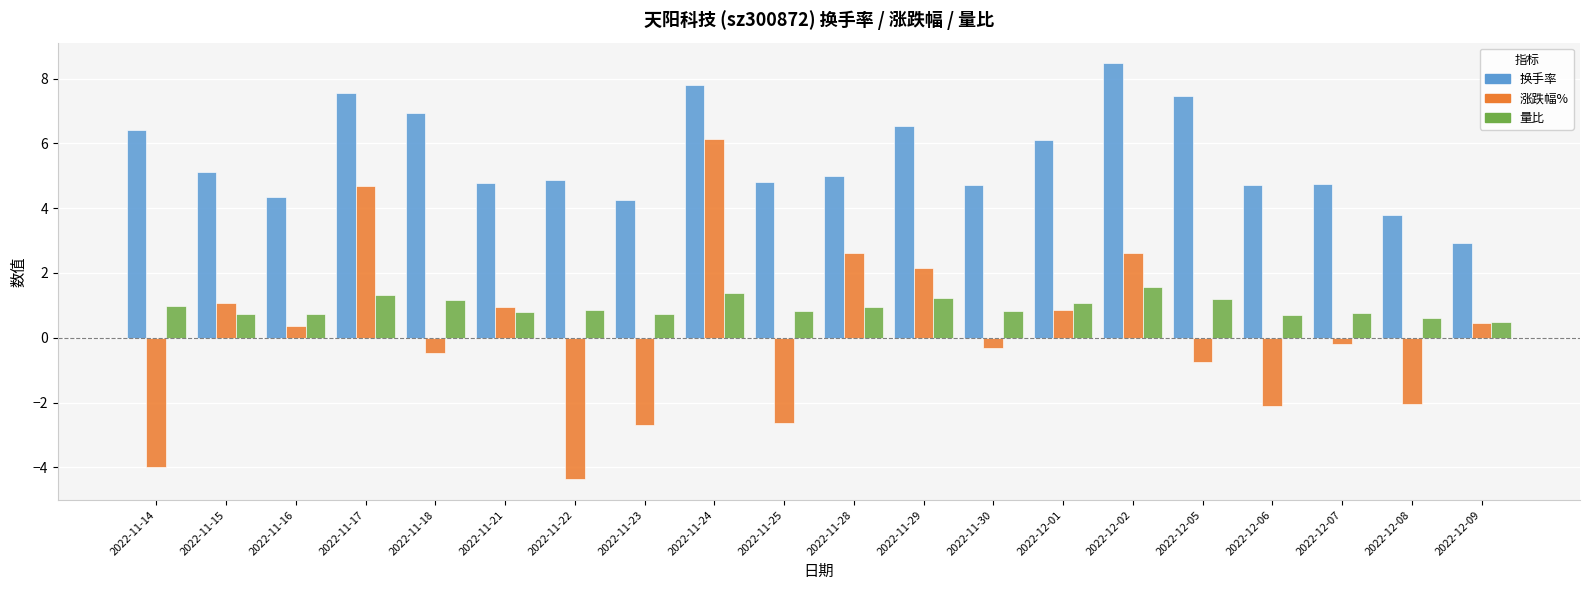

What is the sum of all 量比 values?

18.9